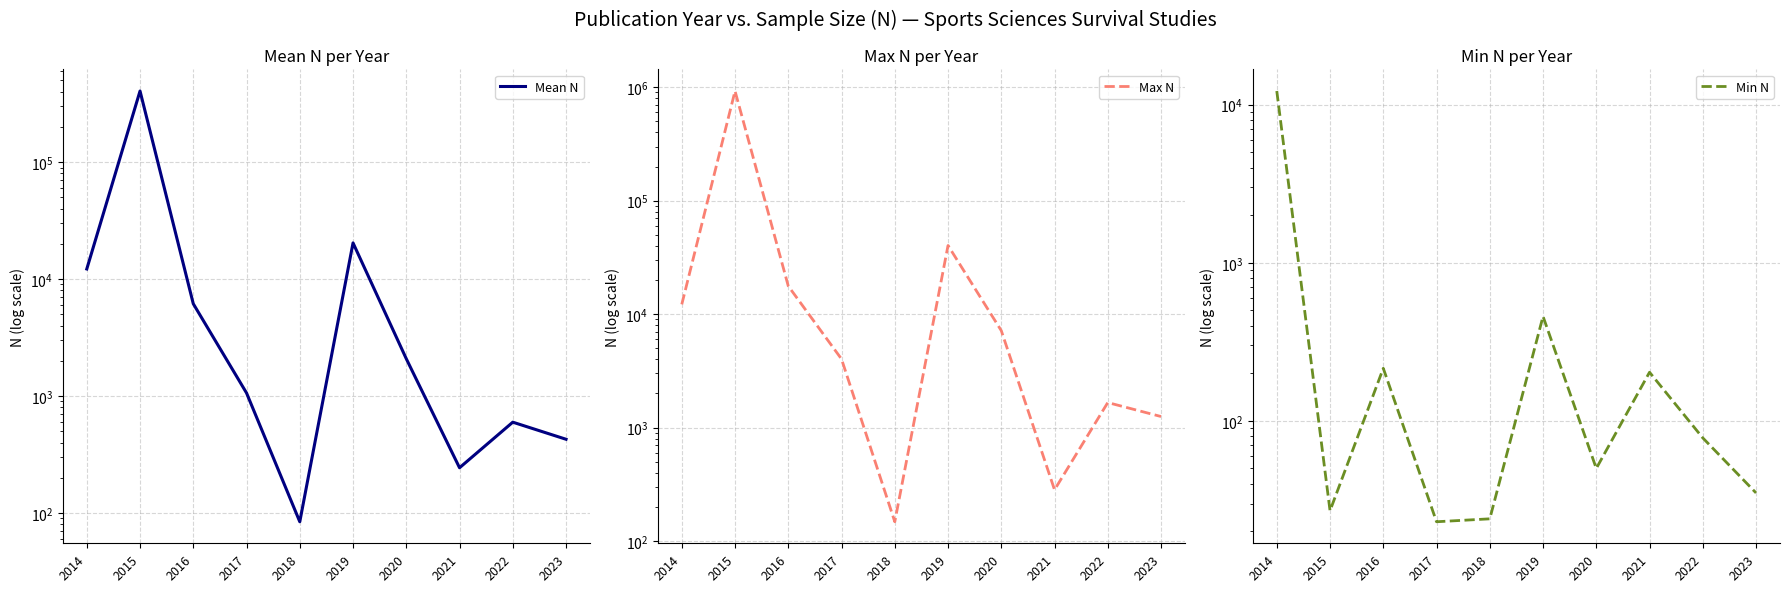

Between 2017 and 2019, which series saw the biggest shift?

Max N